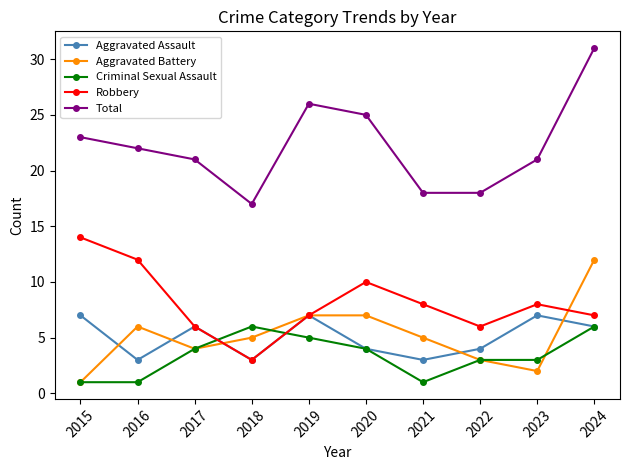

Which series has the widest spread of values?

Total